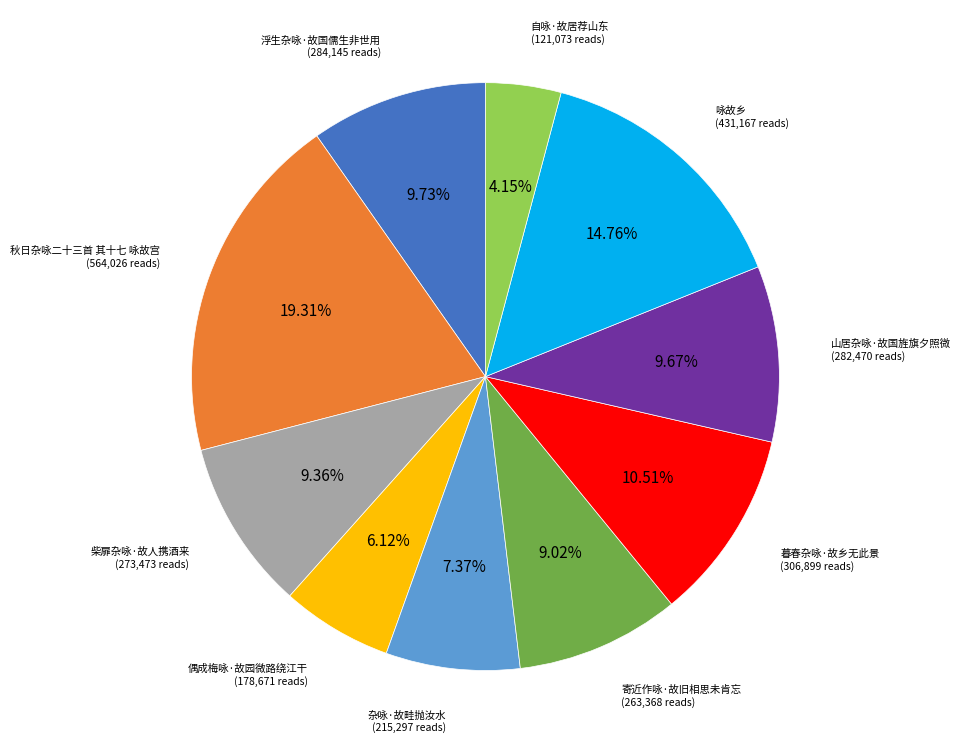

Is there a majority slice in this chart?

No